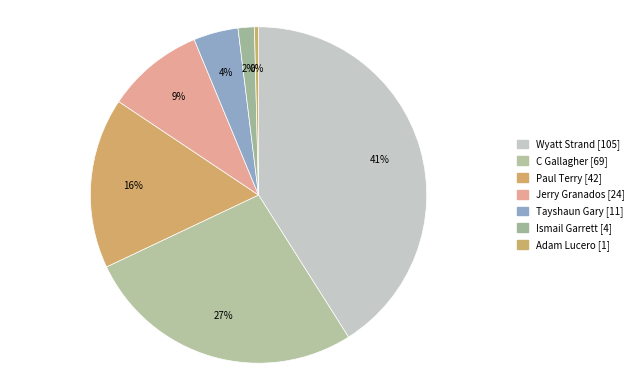

To the nearest percent, what is the combined percentage of Paul Terry and Adam Lucero?

17%